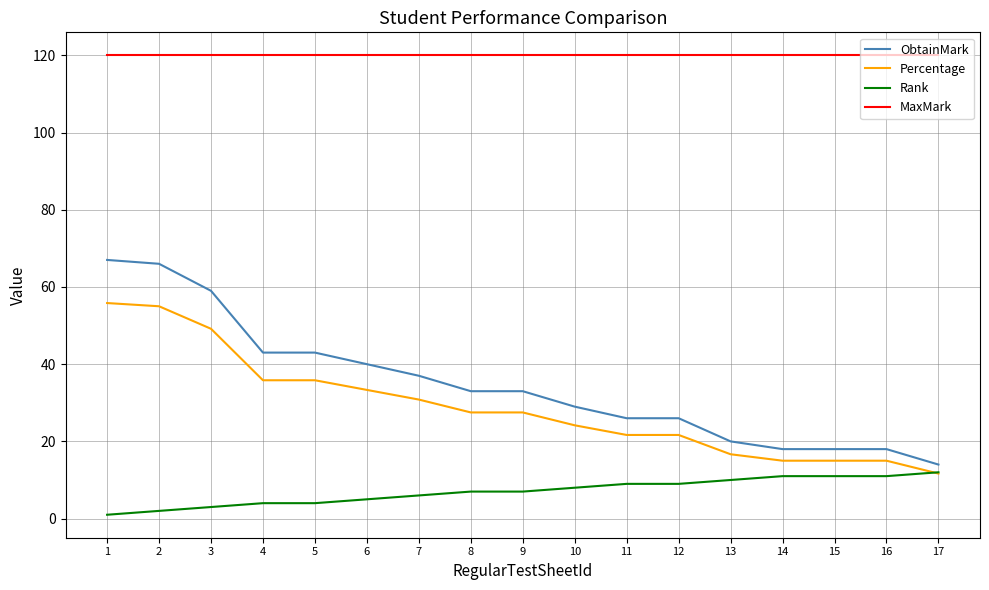

At 3, list the series in order from smallest to largest.

Rank, Percentage, ObtainMark, MaxMark